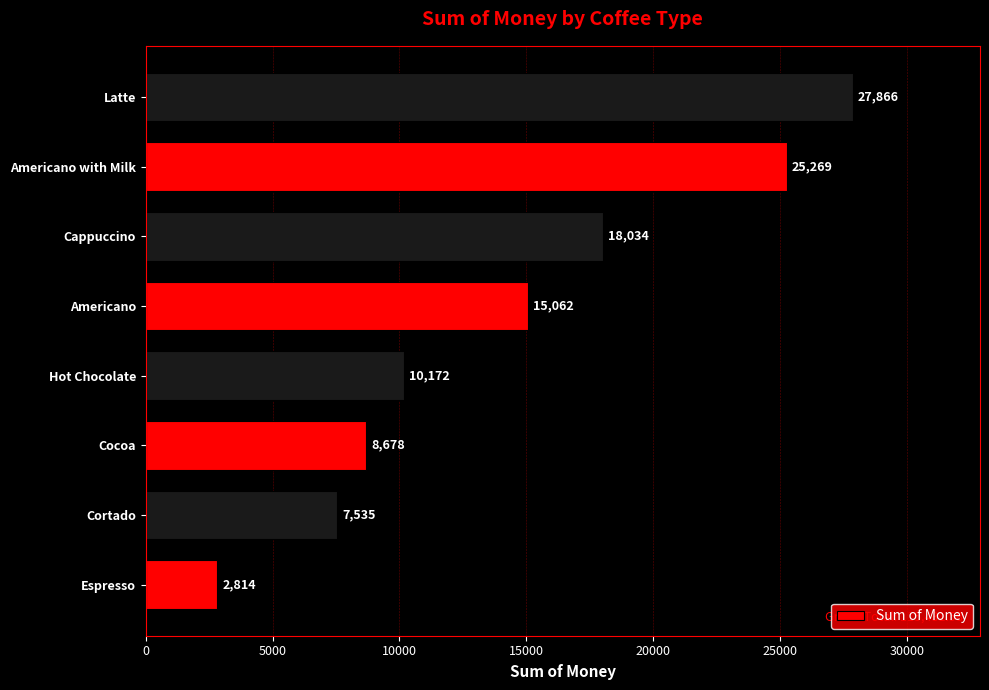

Count the number of categories in the chart.

8